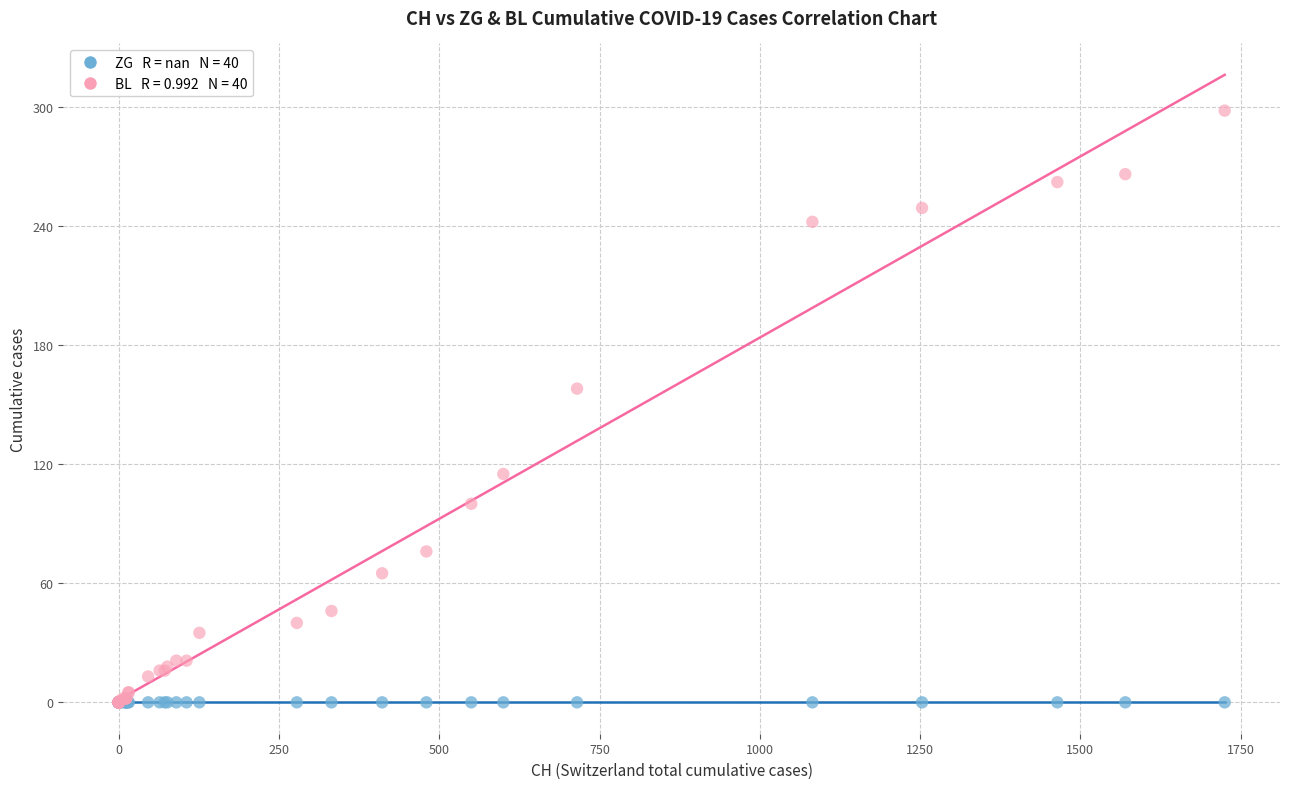

Across all series, what Y value is closest to 149?

158